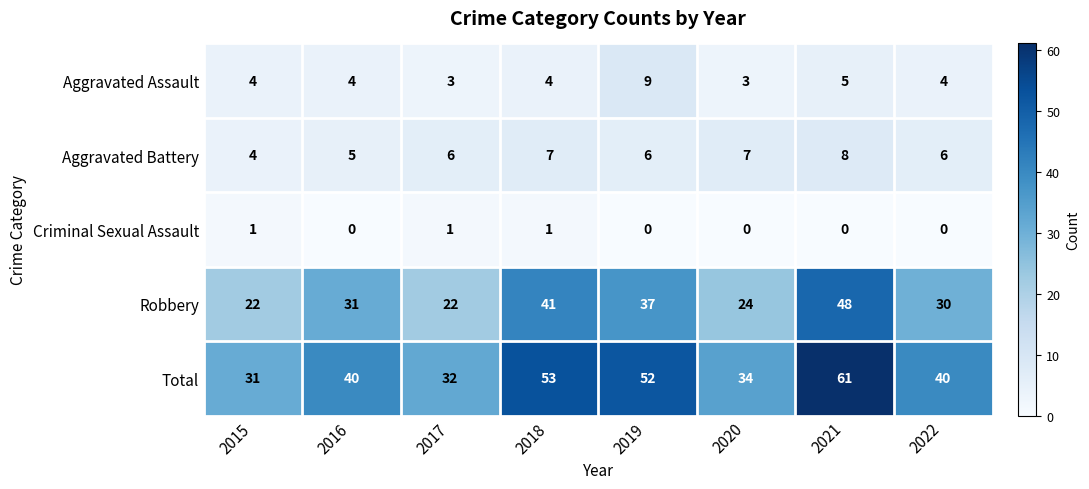

What is the average value of the Robbery series?

32